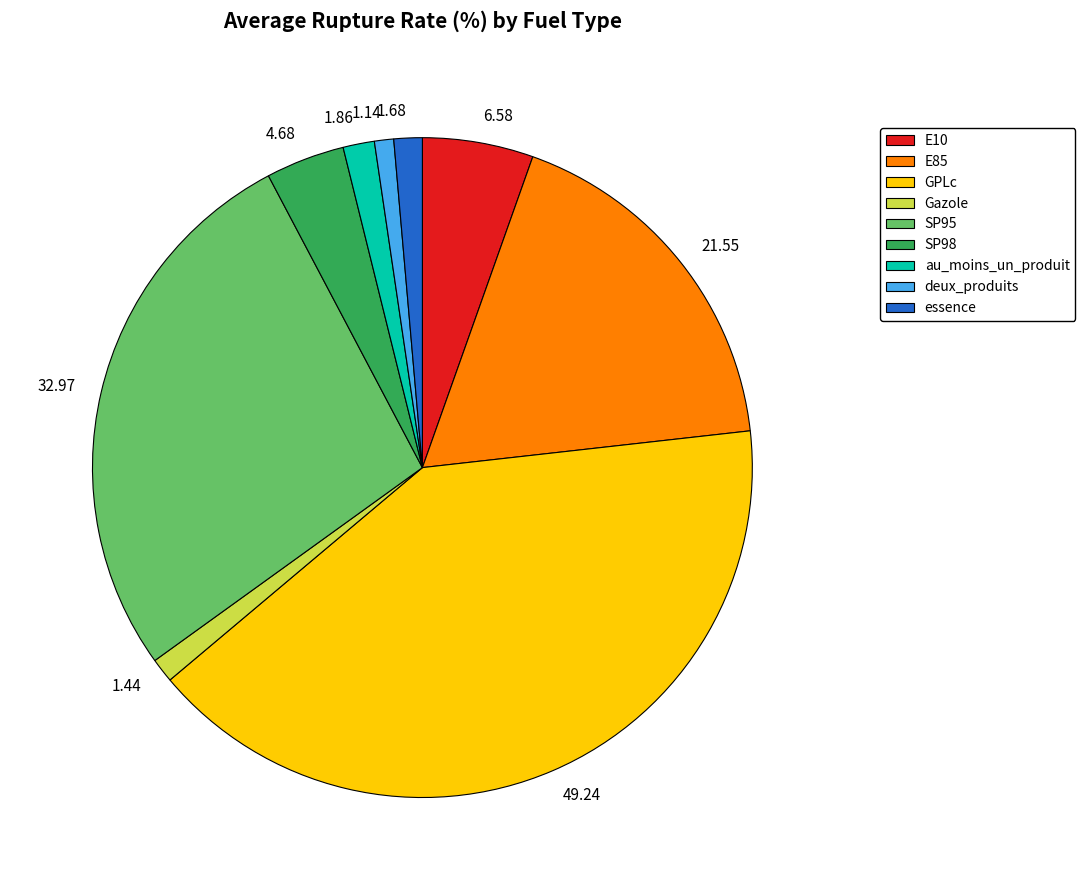

Do 49.24 and 4.68 together represent more than half of the pie?

No